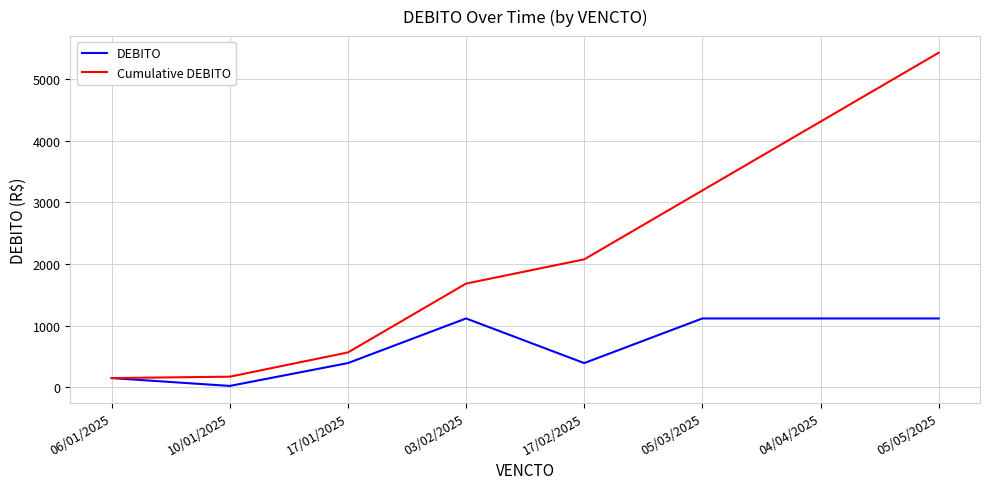

Is it true that DEBITO equals 1117.5 at 03/02/2025?

True